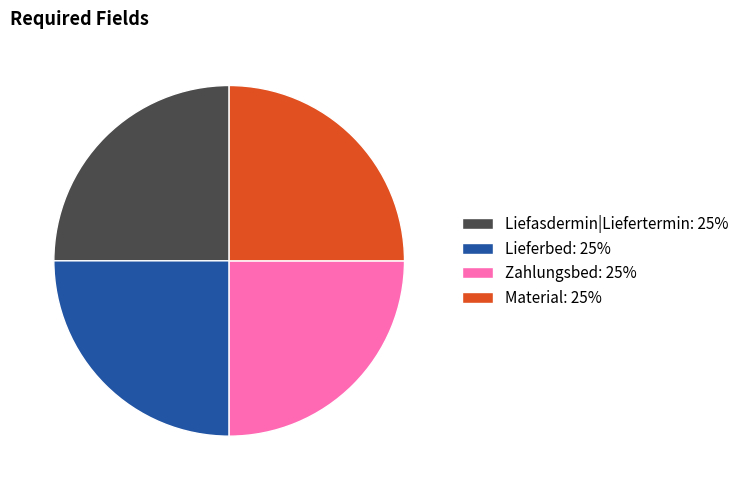

Is there any slice that represents more than half of the pie?

No